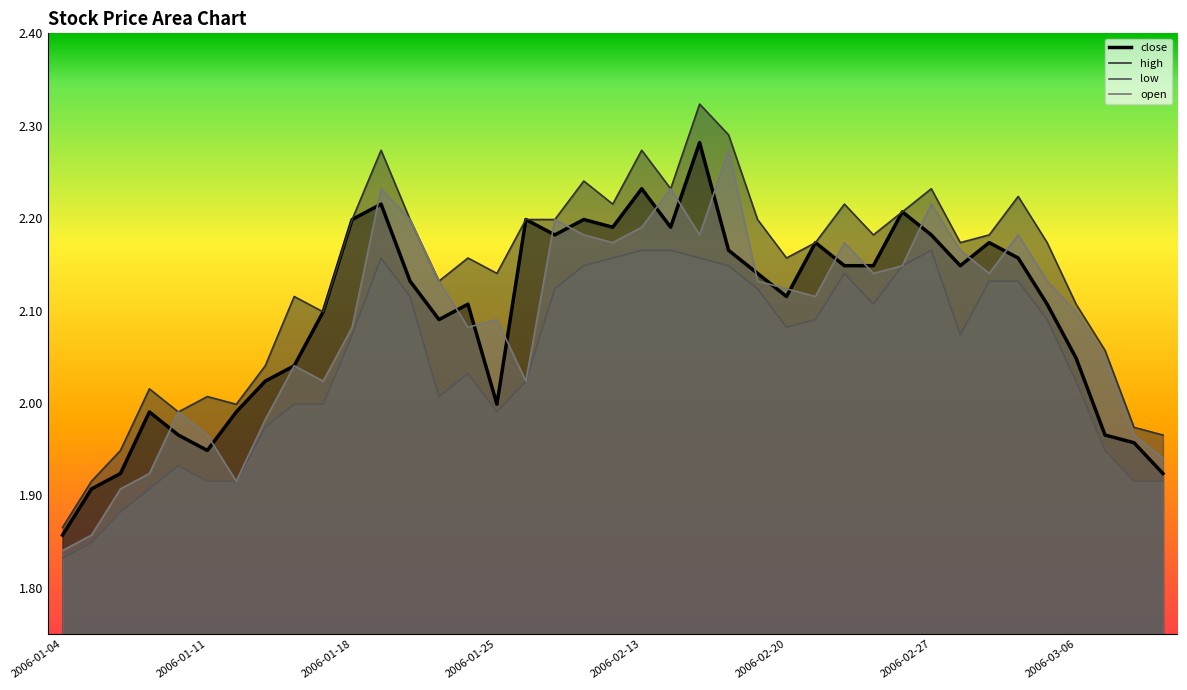

Reading right to left, list all the values displayed in this chart.

close: 1.9	2.0	2.0	2.0	2.1	2.2	2.2	2.1	2.2	2.2	2.1	2.1	2.2	2.1	2.1	2.2	2.3	2.2	2.2	2.2	2.2	2.2	2.2	2.0	2.1	2.1	2.1	2.2	2.2	2.1	2.0	2.0	2.0	1.9	2.0	2.0	1.9	1.9	1.9
high: 2.0	2.0	2.1	2.1	2.2	2.2	2.2	2.2	2.2	2.2	2.2	2.2	2.2	2.2	2.2	2.3	2.3	2.2	2.3	2.2	2.2	2.2	2.2	2.1	2.2	2.1	2.2	2.3	2.2	2.1	2.1	2.0	2.0	2.0	2.0	2.0	1.9	1.9	1.9
low: 1.9	1.9	1.9	2.0	2.1	2.1	2.1	2.1	2.2	2.1	2.1	2.1	2.1	2.1	2.1	2.1	2.2	2.2	2.2	2.2	2.1	2.1	2.0	2.0	2.0	2.0	2.1	2.2	2.1	2.0	2.0	2.0	1.9	1.9	1.9	1.9	1.9	1.8	1.8
open: 1.9	2.0	2.0	2.1	2.1	2.2	2.1	2.2	2.2	2.1	2.1	2.2	2.1	2.1	2.1	2.3	2.2	2.2	2.2	2.2	2.2	2.2	2.0	2.1	2.1	2.1	2.2	2.2	2.1	2.0	2.0	2.0	1.9	2.0	2.0	1.9	1.9	1.9	1.8